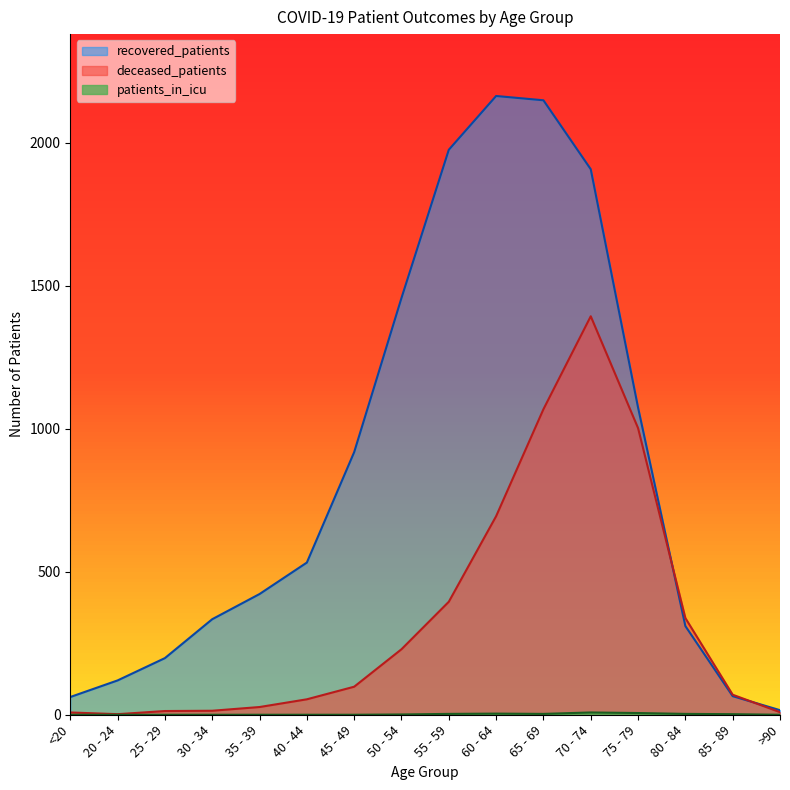

Which series changed the most between 45 - 49 and 60 - 64?

recovered_patients